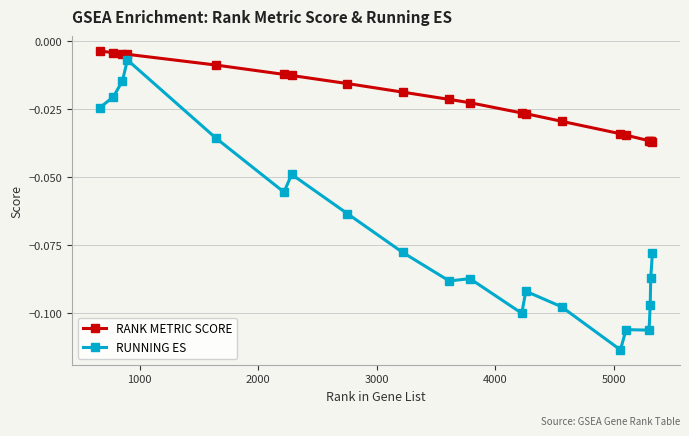

How many series are shown in this chart?

2